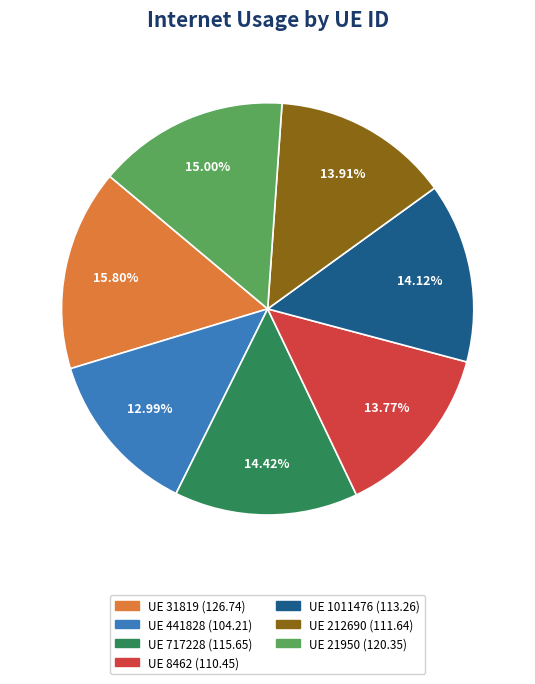

Is there a majority slice in this chart?

No